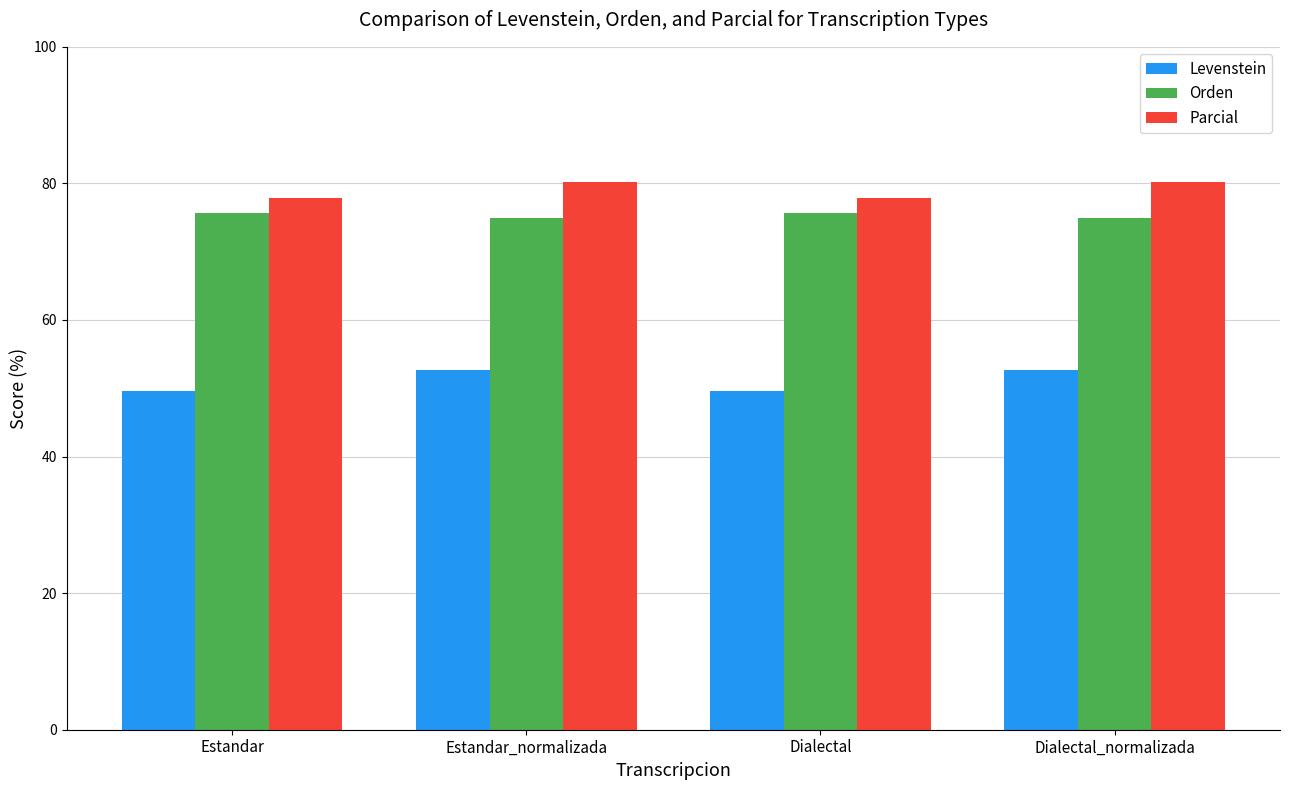

What position from the left is Dialectal?

3